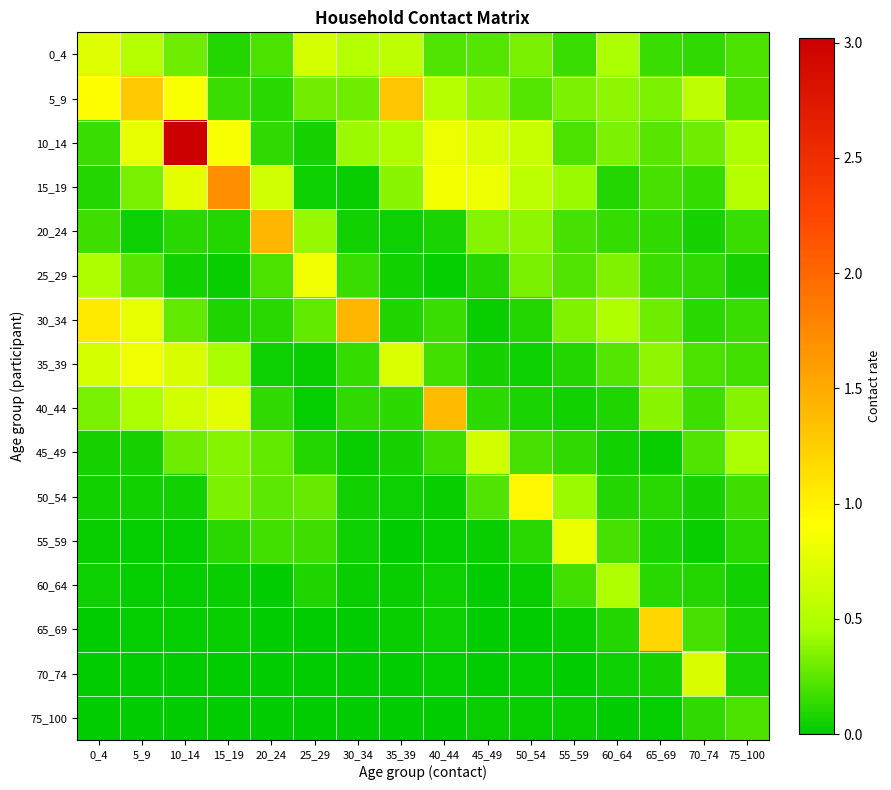

Which category has the lowest value across all series?

25_29